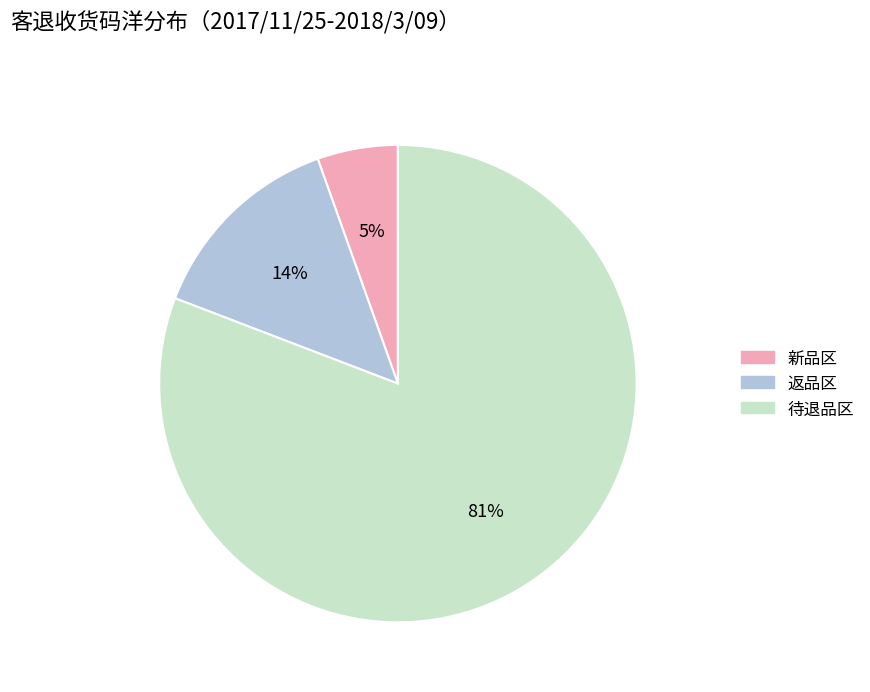

To the nearest percent, what is the average slice percentage?

33%